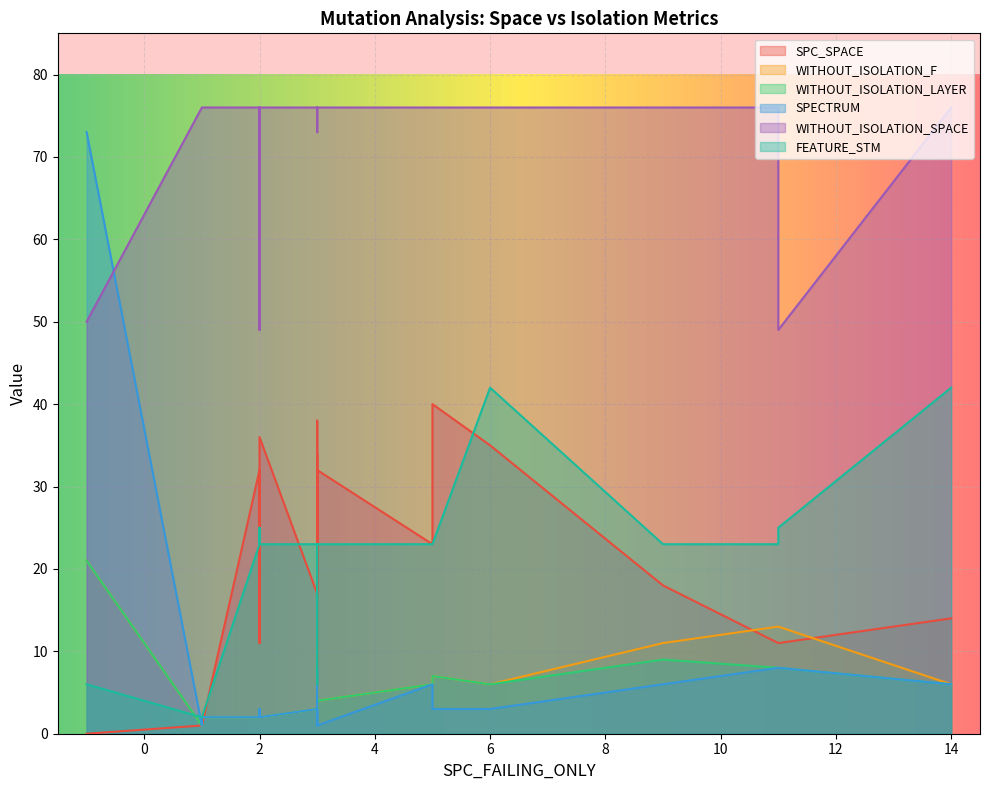

True or false: WITHOUT_ISOLATION_F has a value of 1 at 19.

False